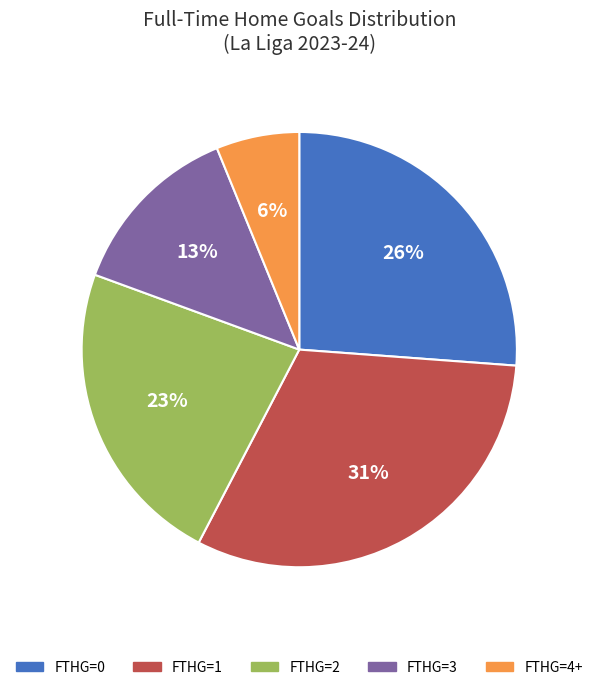

Count the number of slices in the pie.

5